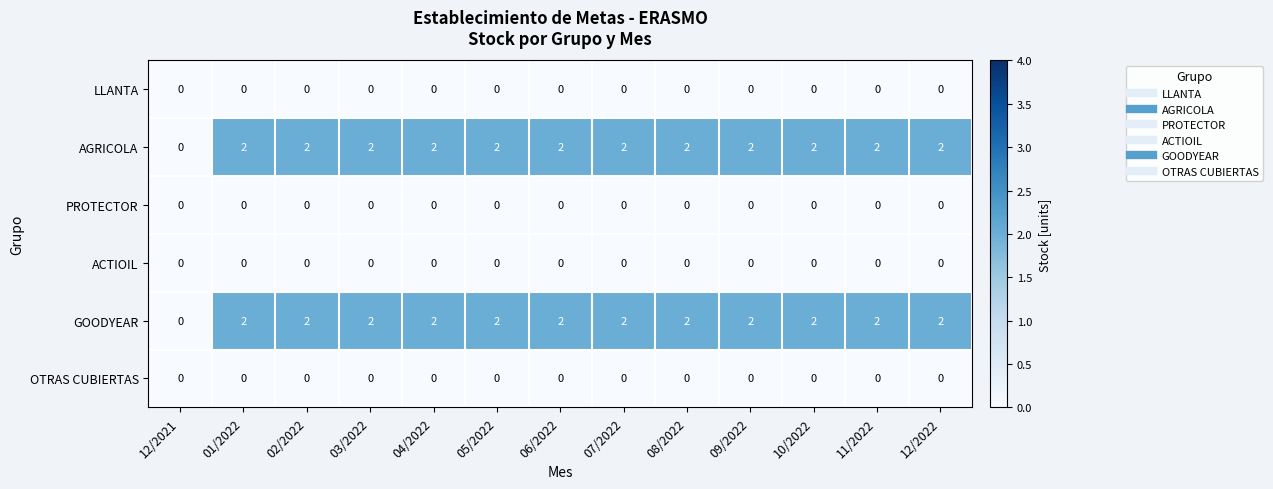

How many series are shown in this chart?

6